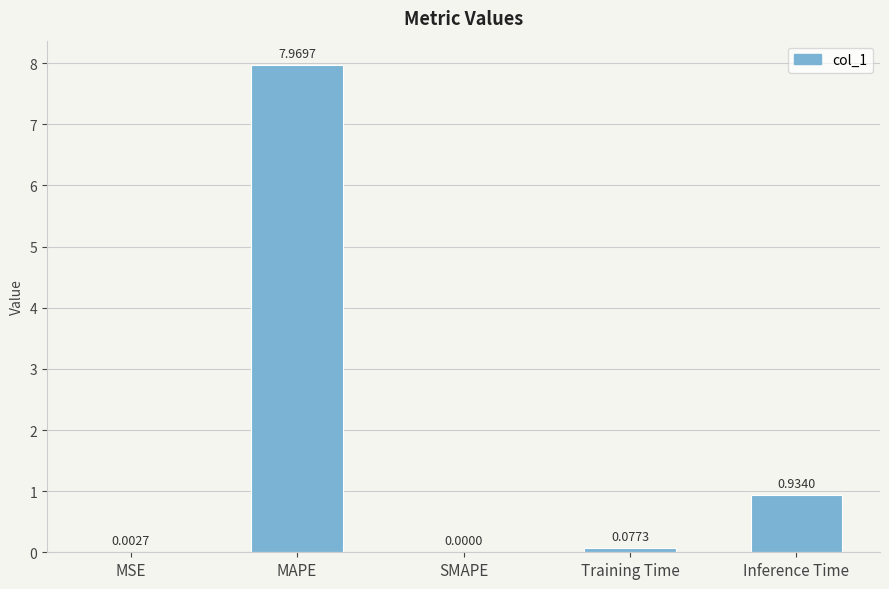

Which category has the highest value across all series?

MAPE